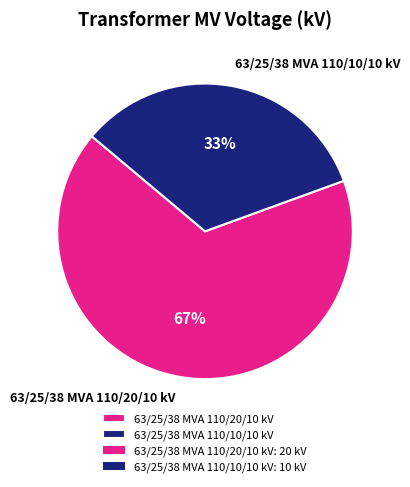

What is the ratio of the value at 63/25/38 MVA 110/10/10 kV to the value at 63/25/38 MVA 110/20/10 kV?

0.5